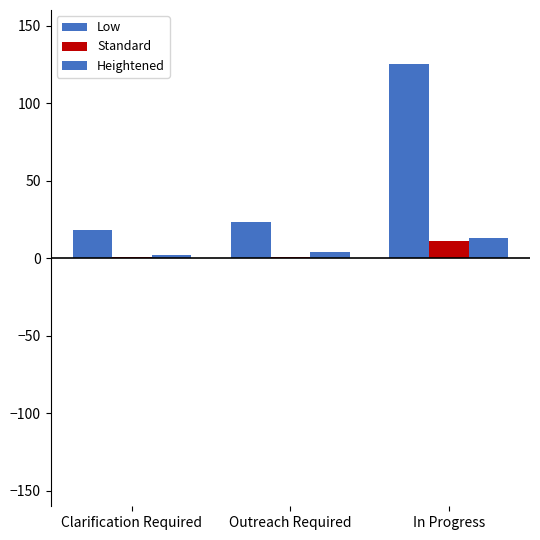

How many data points in Low are less than 23?

1